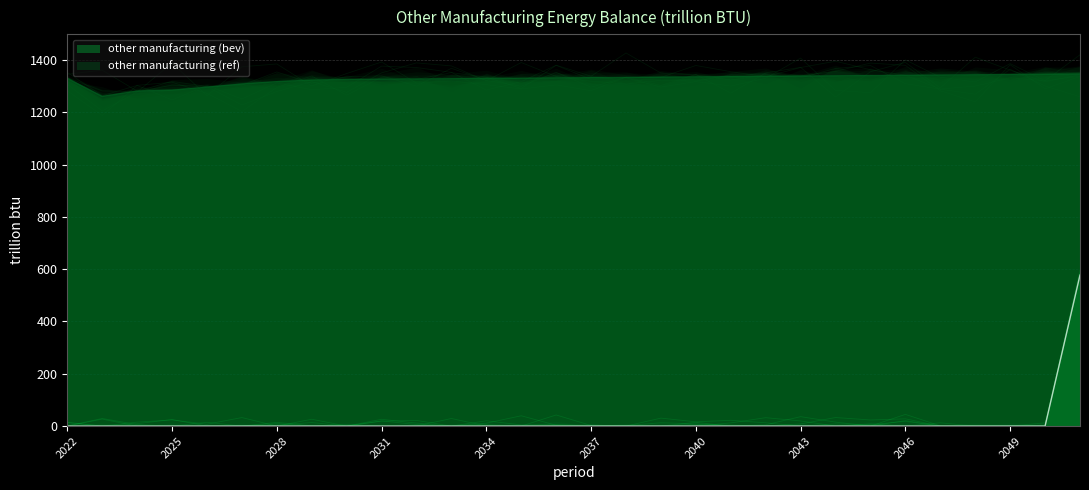

Reading right to left, transcribe all the data shown in this chart.

other manufacturing (bev): 577.4	0.0	0.0	0.0	0.0	0.0	0.0	0.0	0.0	0.0	0.0	0.0	0.0	0.0	0.0	0.0	0.0	0.0	0.0	0.0	0.0	0.0	0.0	0.0	0.0	0.0	0.0	0.0	0.0	0.0
other manufacturing (ref): 1346.0	1345.0	1344.0	1343.0	1342.0	1341.0	1340.0	1339.0	1338.0	1337.0	1336.0	1335.0	1334.0	1333.0	1332.0	1331.0	1330.0	1329.0	1328.0	1327.0	1326.5	1325.1	1322.8	1317.0	1307.7	1295.7	1284.2	1280.9	1260.3	1329.7